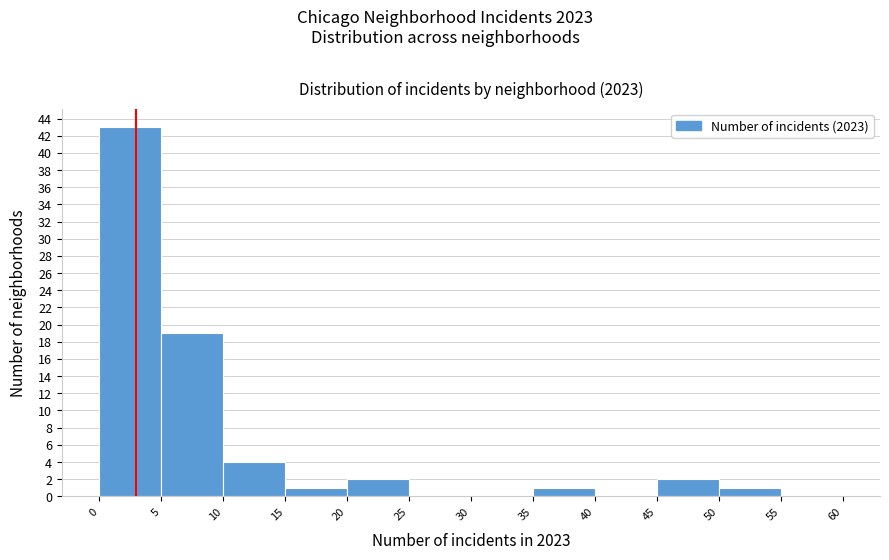

Which range on the x-axis has the tallest bar?

0 to 5